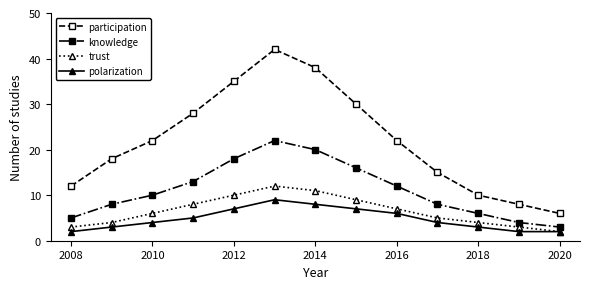

True or false: participation and polarization cross at least once.

False